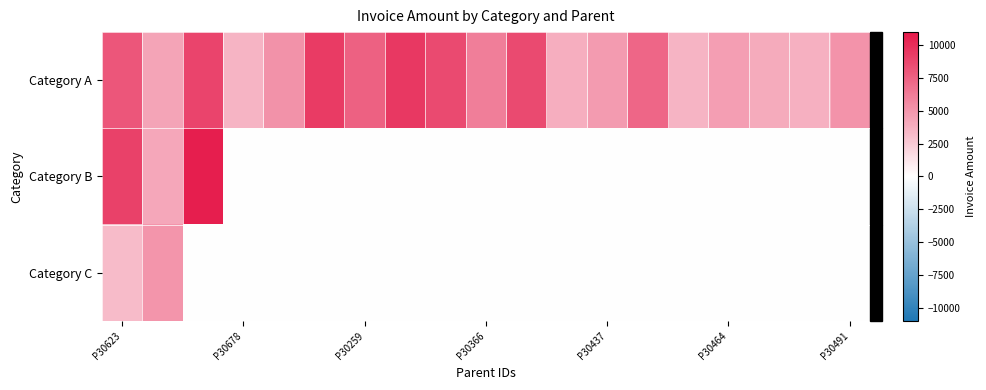

Which series has the widest spread of values?

Category B